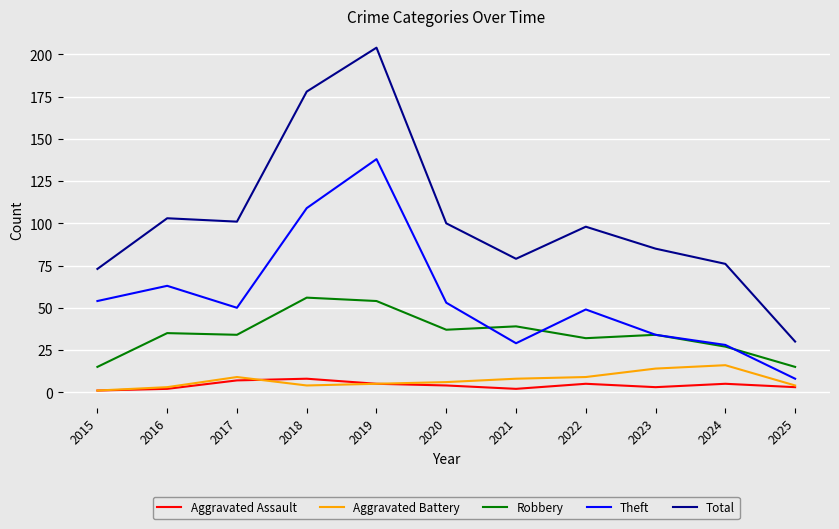

Between 2015 and 2019, which series saw the biggest shift?

Total